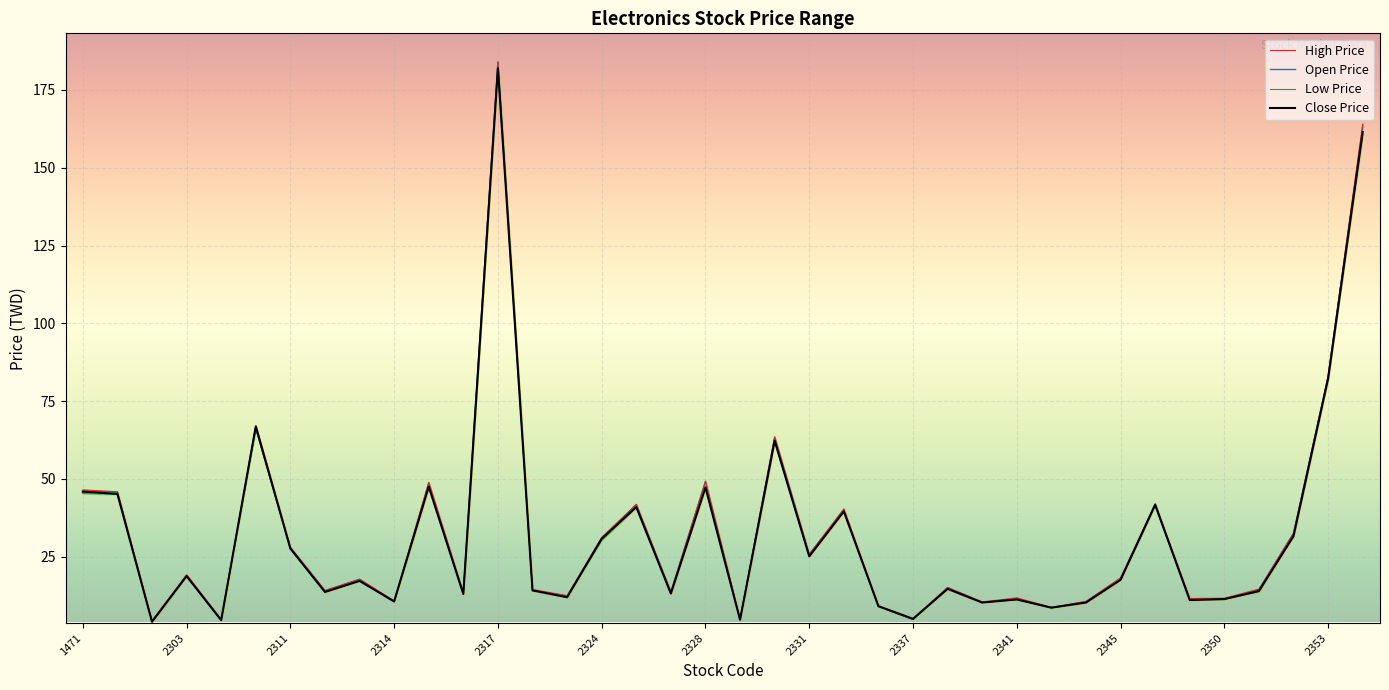

Which series changed the most between 17 and 29?

Open Price